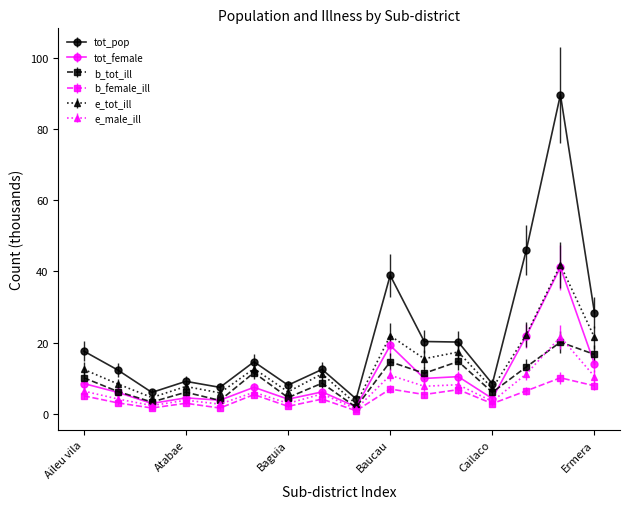

How many data points in e_tot_ill are less than 12?

8